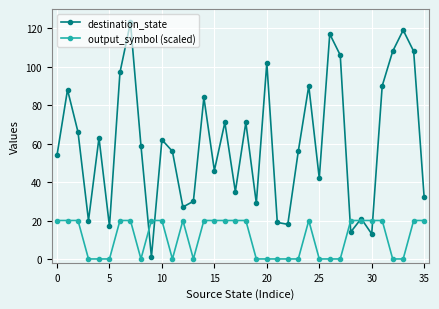

How many interior local valleys does the destination_state series have?

11